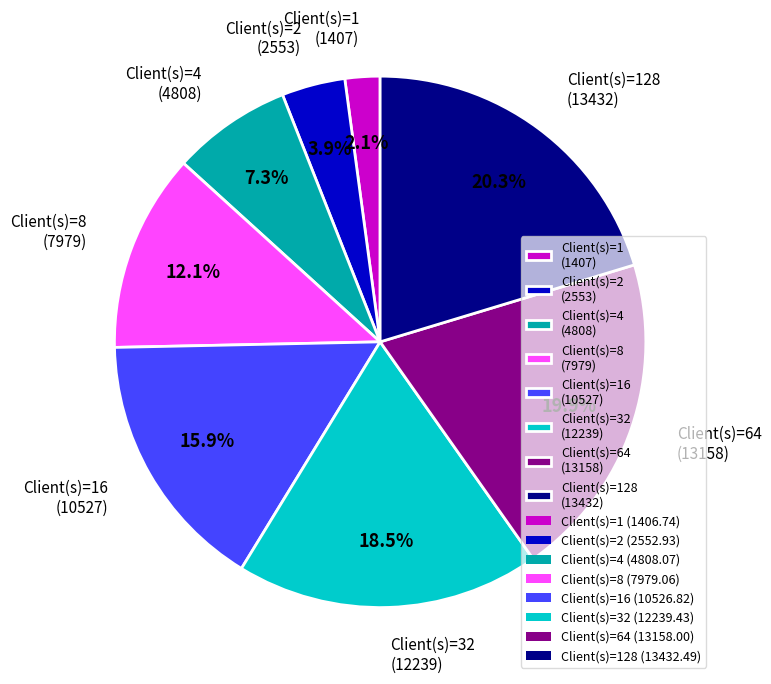

Is there a majority slice in this chart?

No